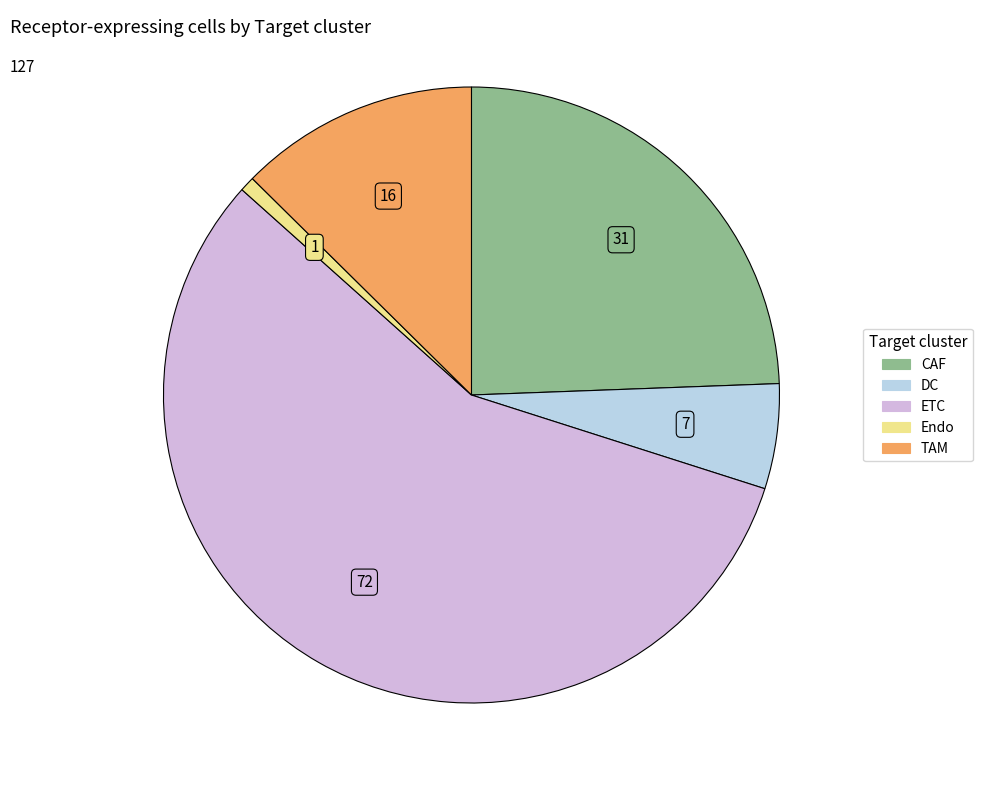

The Endo slice represents 1% of the pie. True or false?

True